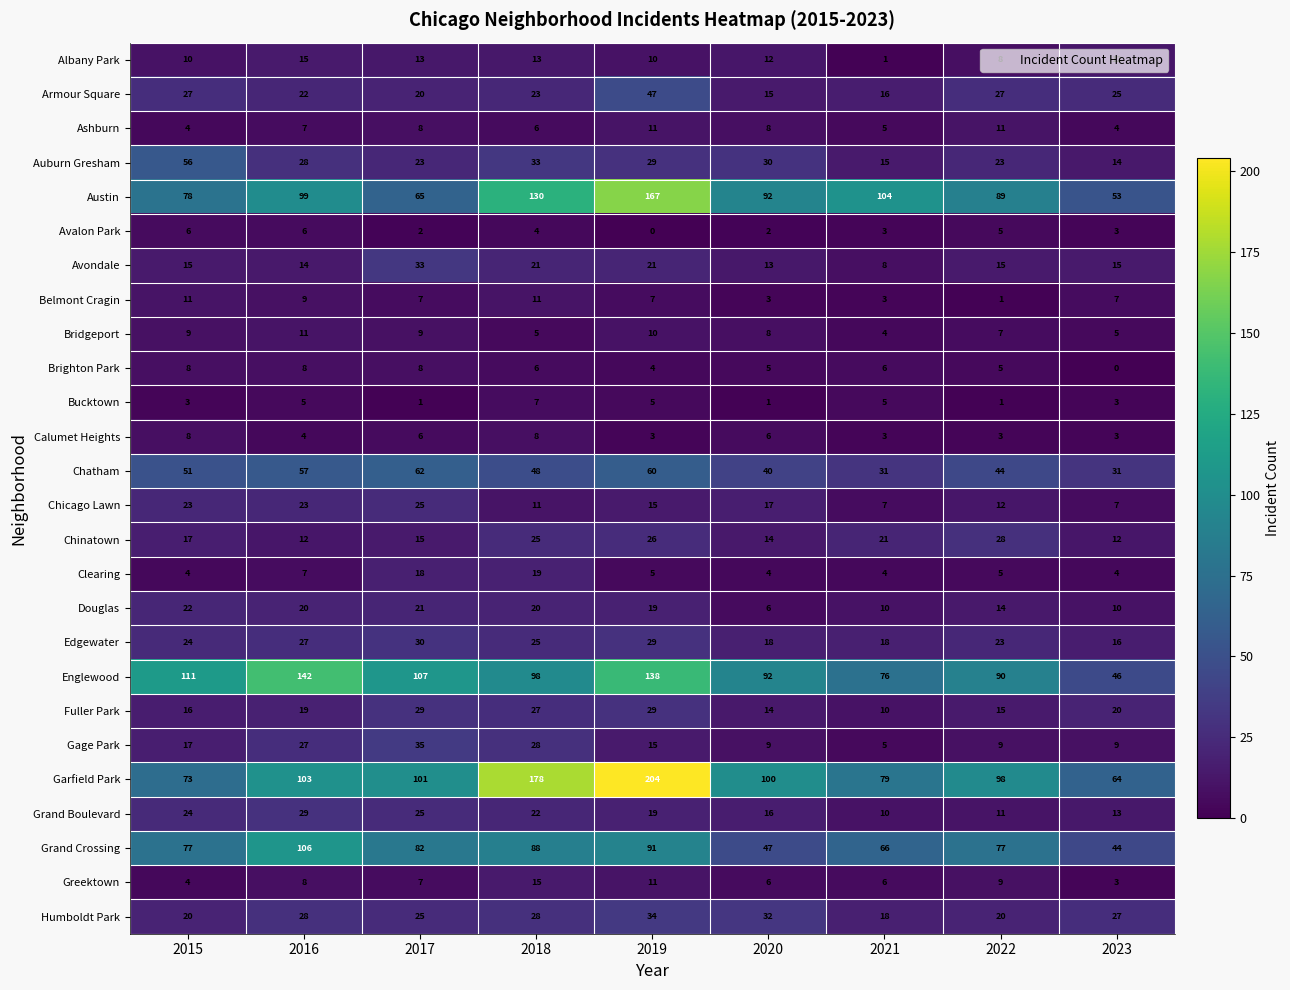

The Bucktown series shows 9 at 2021. True or false?

False